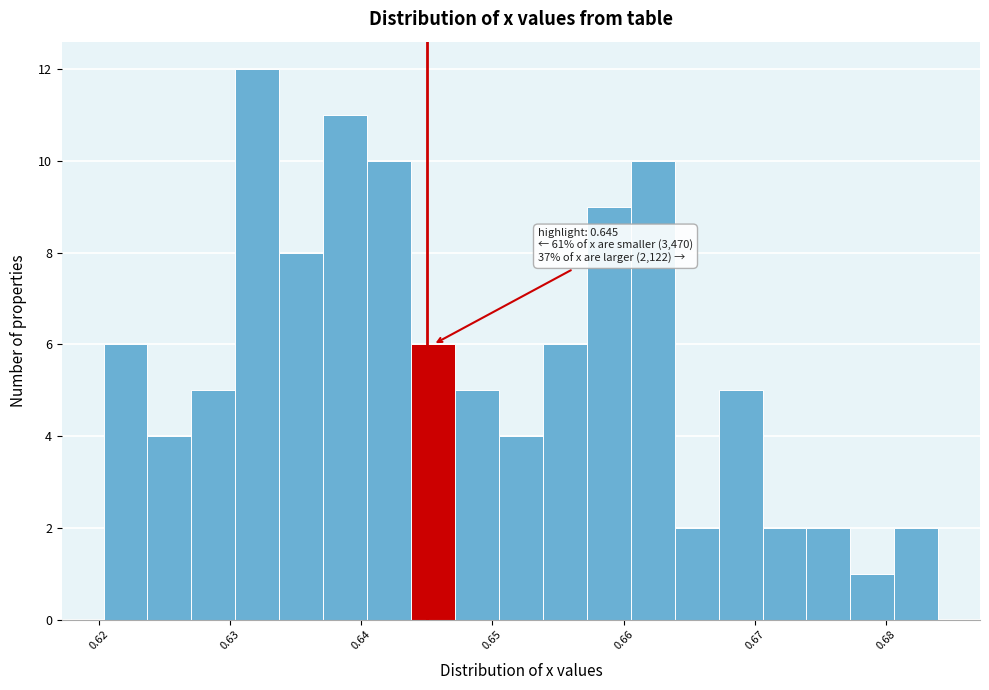

Read against the x-axis, roughly where is the centre of the tallest bar?

0.632